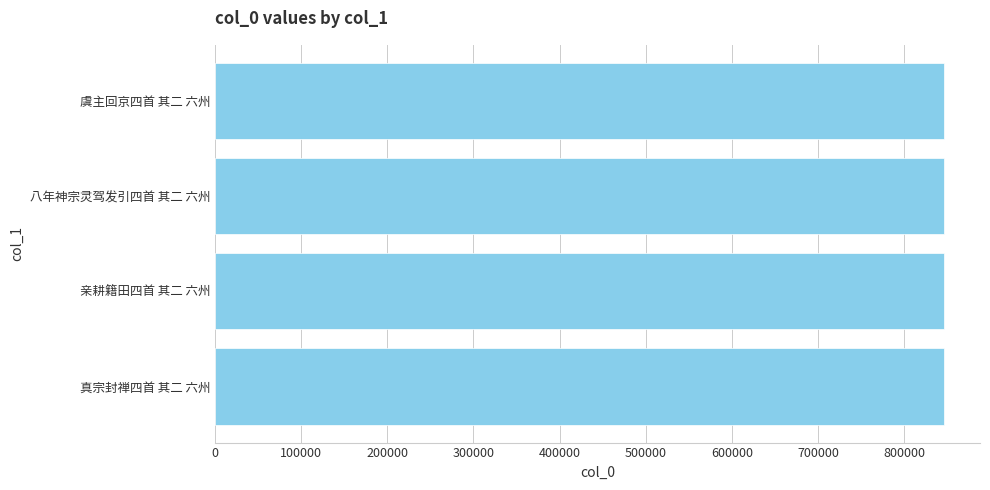

What is the ratio of the value at 亲耕籍田四首 其二 六州 to the value at 八年神宗灵驾发引四首 其二 六州?

1.0